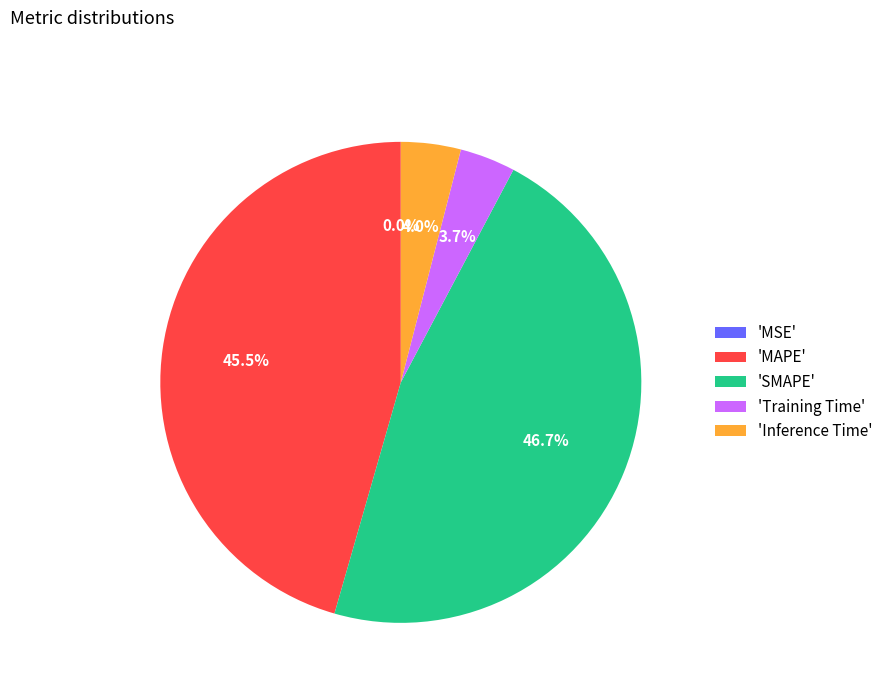

Does any single category account for the majority?

No